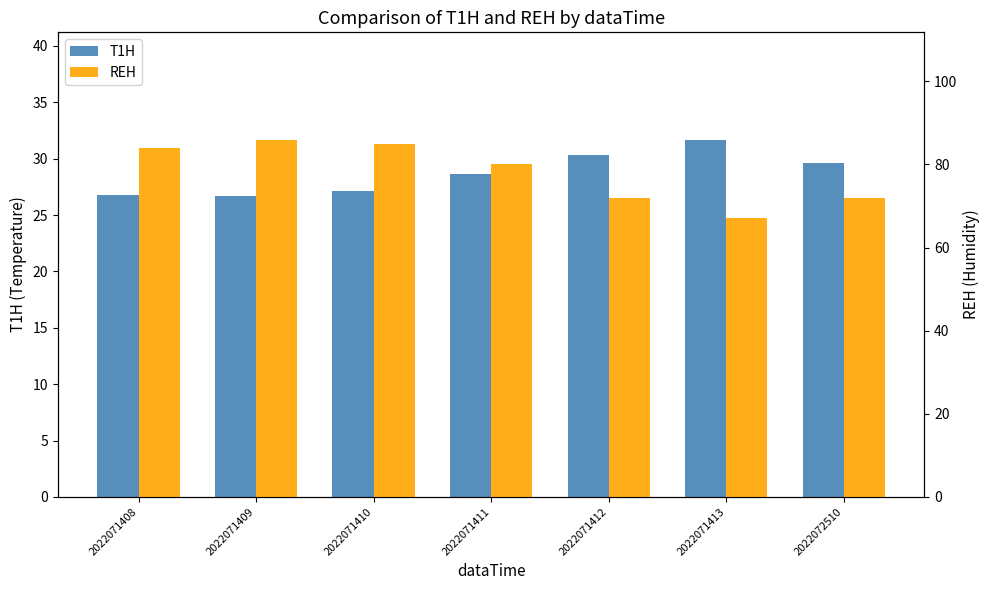

List the labels in order of T1H value, largest first.

2022071413, 2022071412, 2022072510, 2022071411, 2022071410, 2022071408, 2022071409